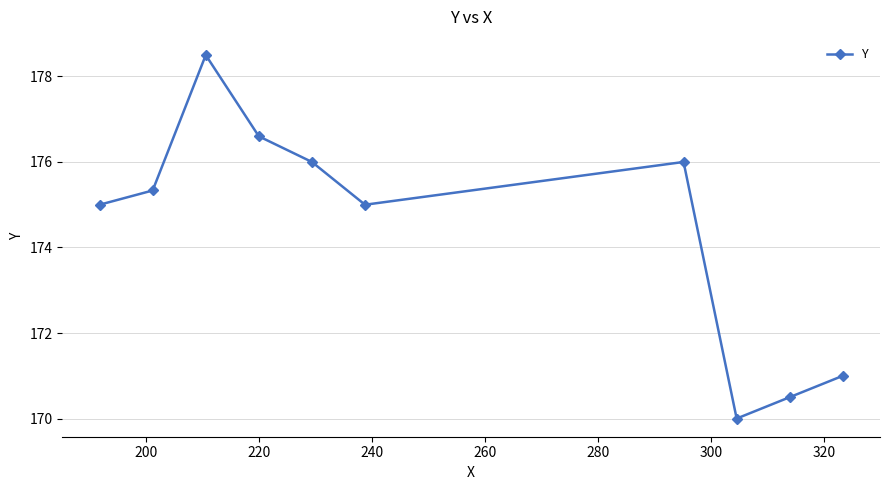

What is the maximum value shown in the chart?

178.5